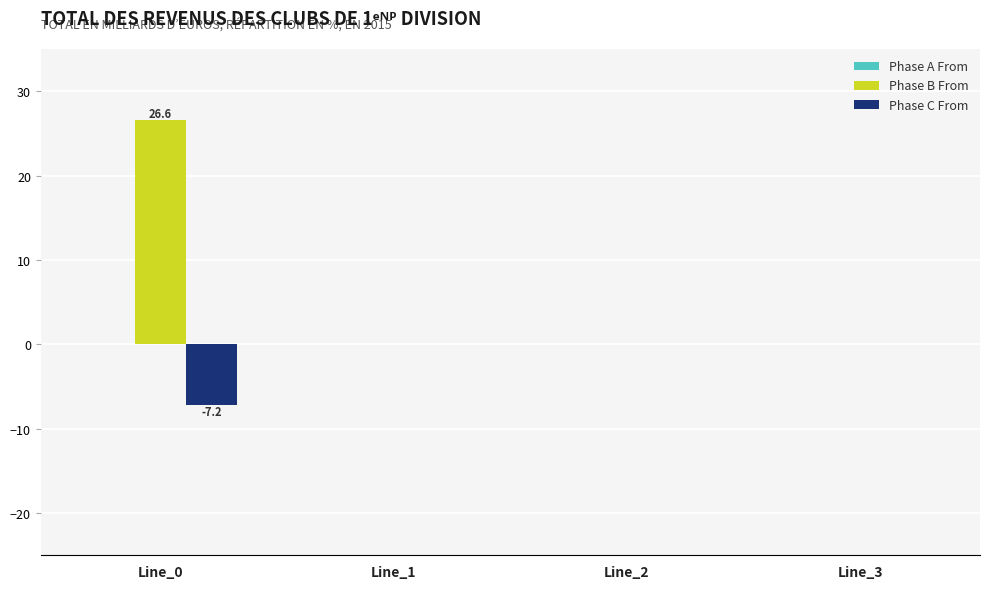

The Phase C From series shows -12.3 at Line_0. True or false?

False